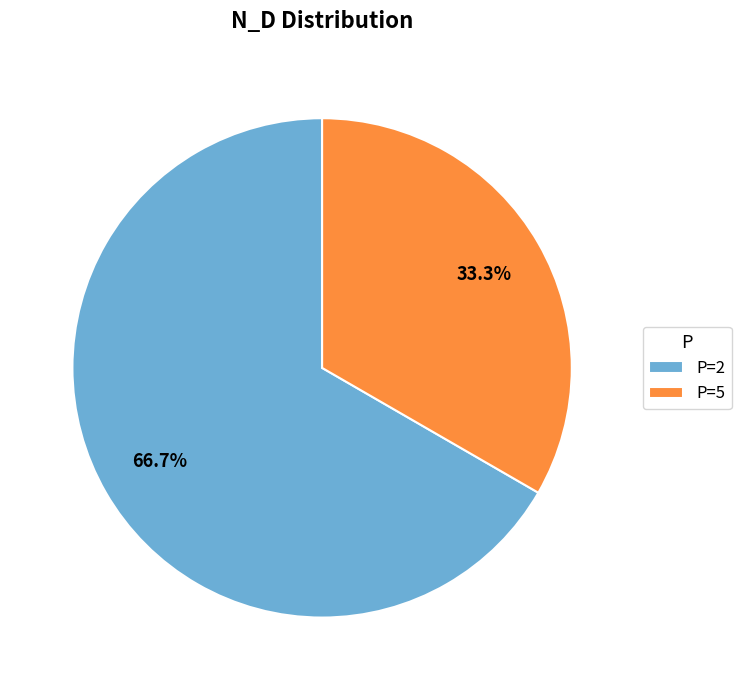

Which category has the biggest portion of the pie?

P=2